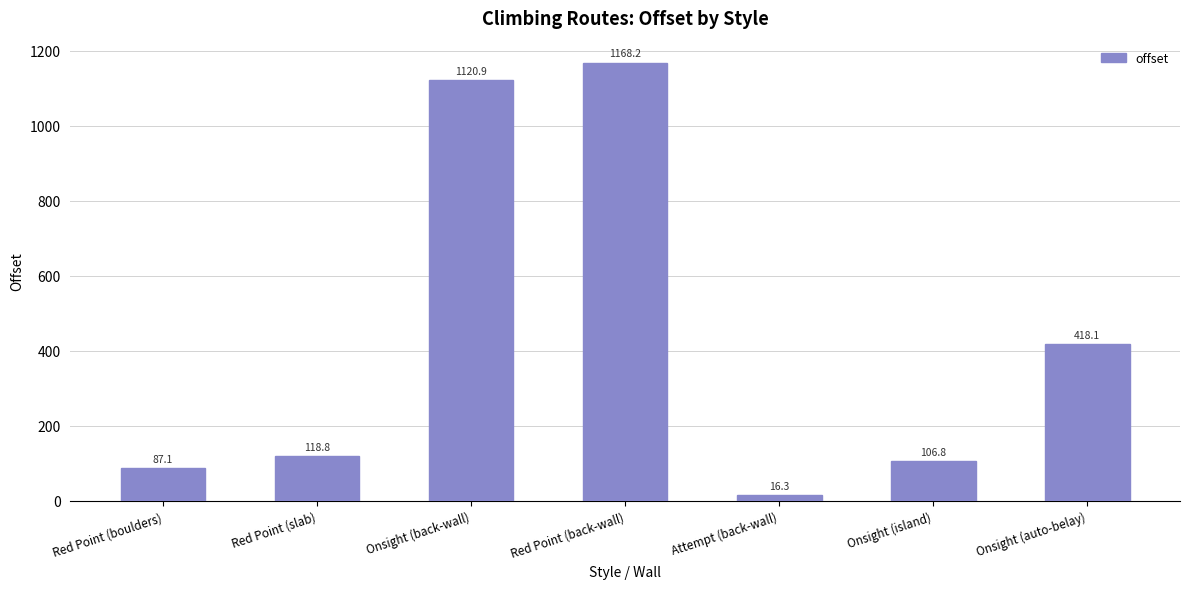

Rank the categories by value from lowest to highest.

Attempt (back-wall), Red Point (boulders), Onsight (island), Red Point (slab), Onsight (auto-belay), Onsight (back-wall), Red Point (back-wall)